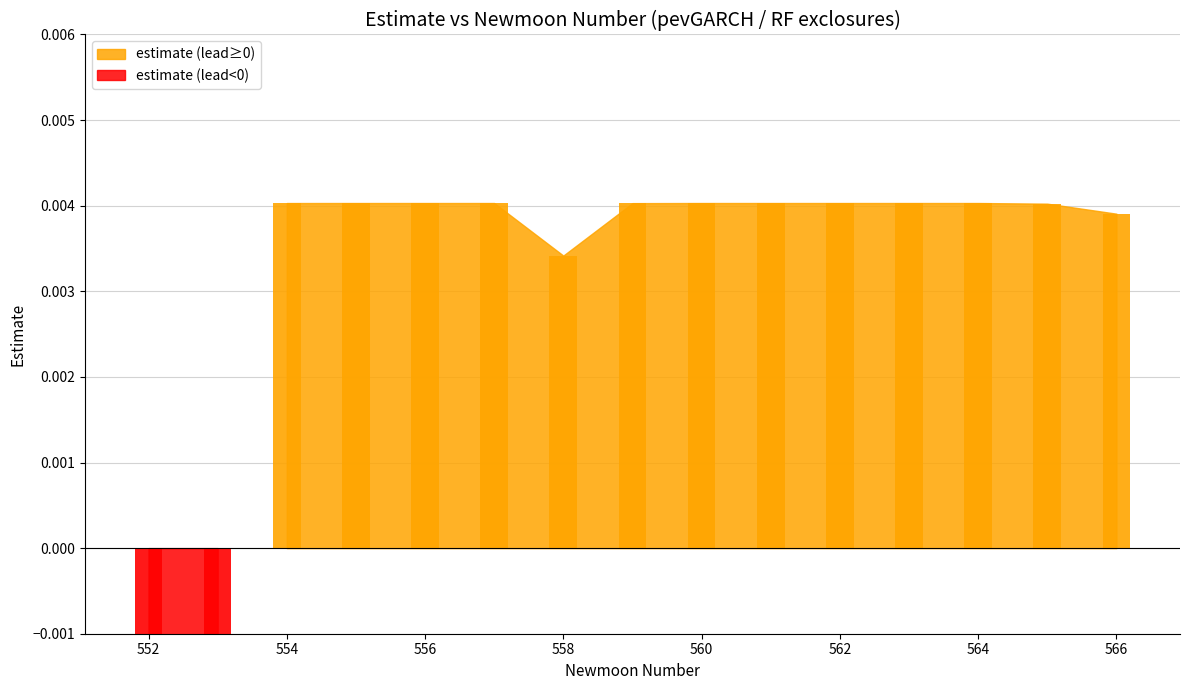

How many groups of bars are there?

15